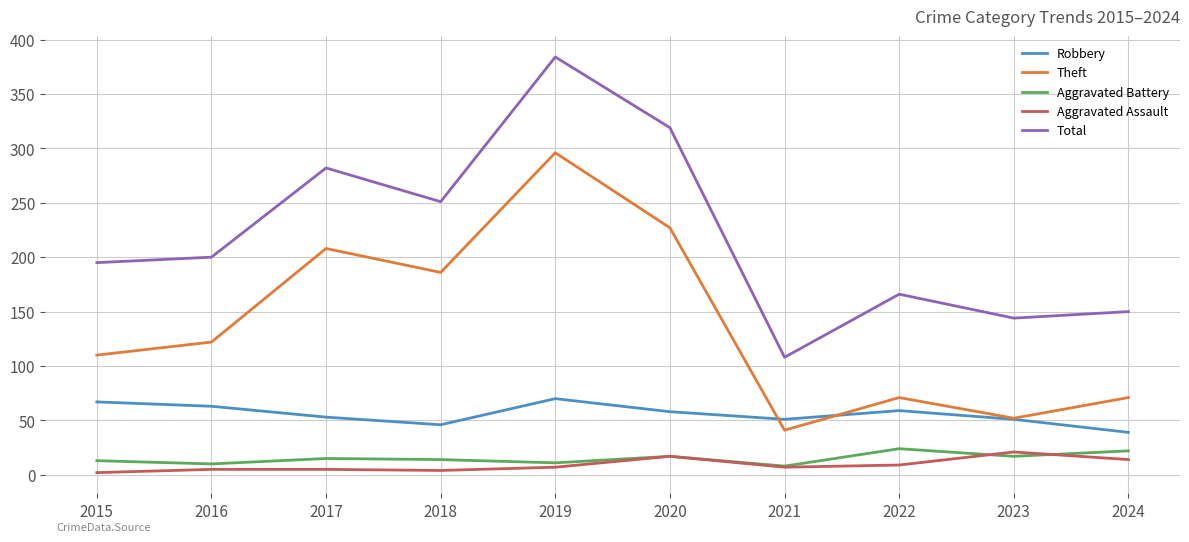

Which series has the largest total across all categories?

Total